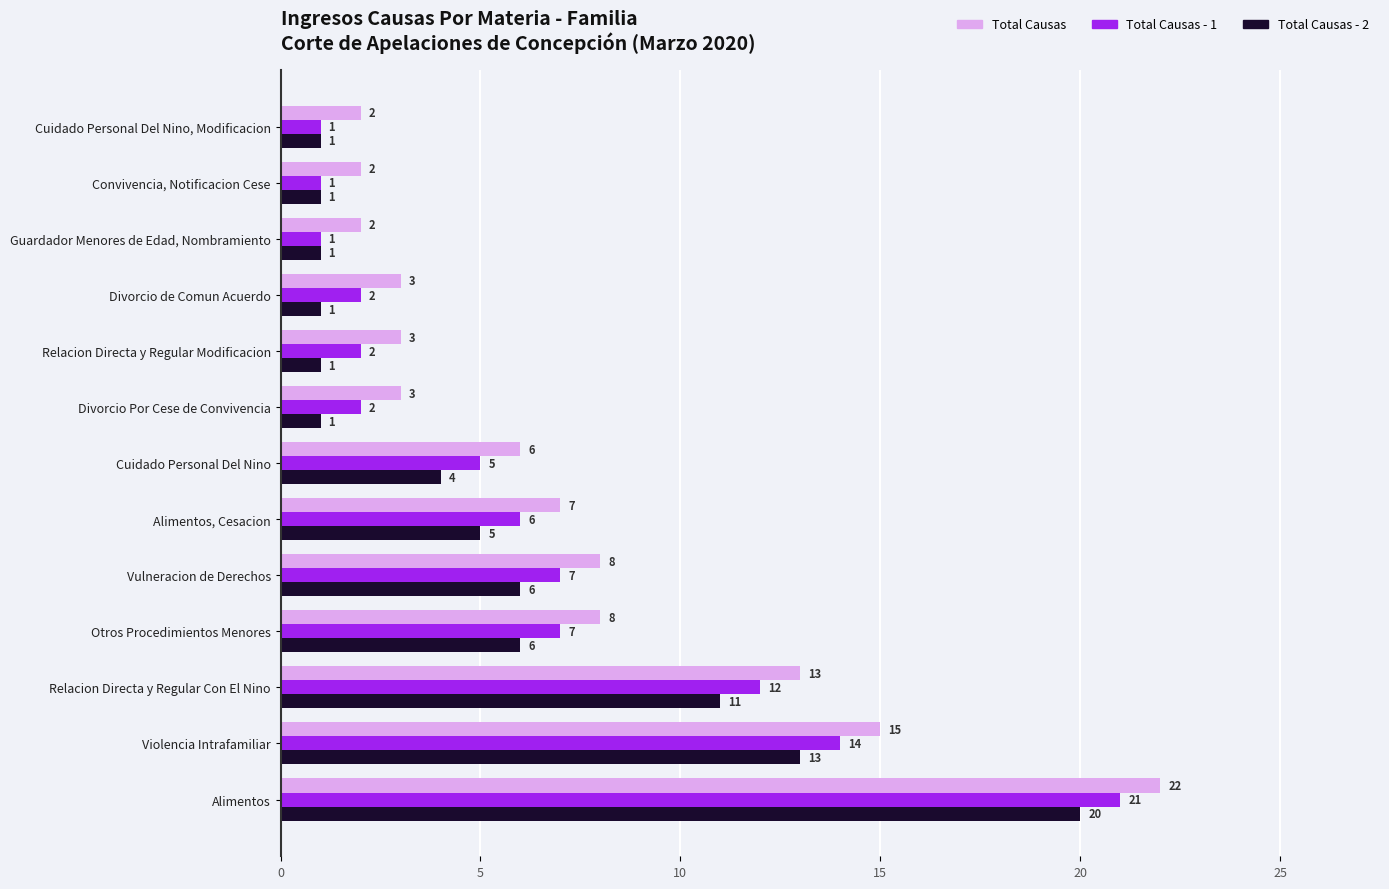

What is the difference between the second highest and second lowest values in the Total Causas - 1 series?

13